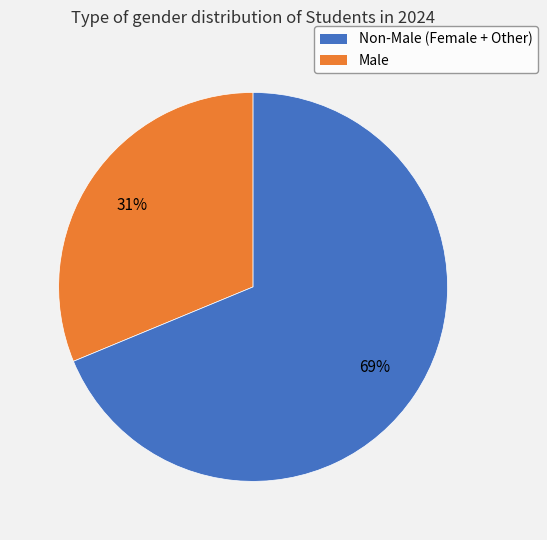

To the nearest percent, what is the average slice percentage?

50%